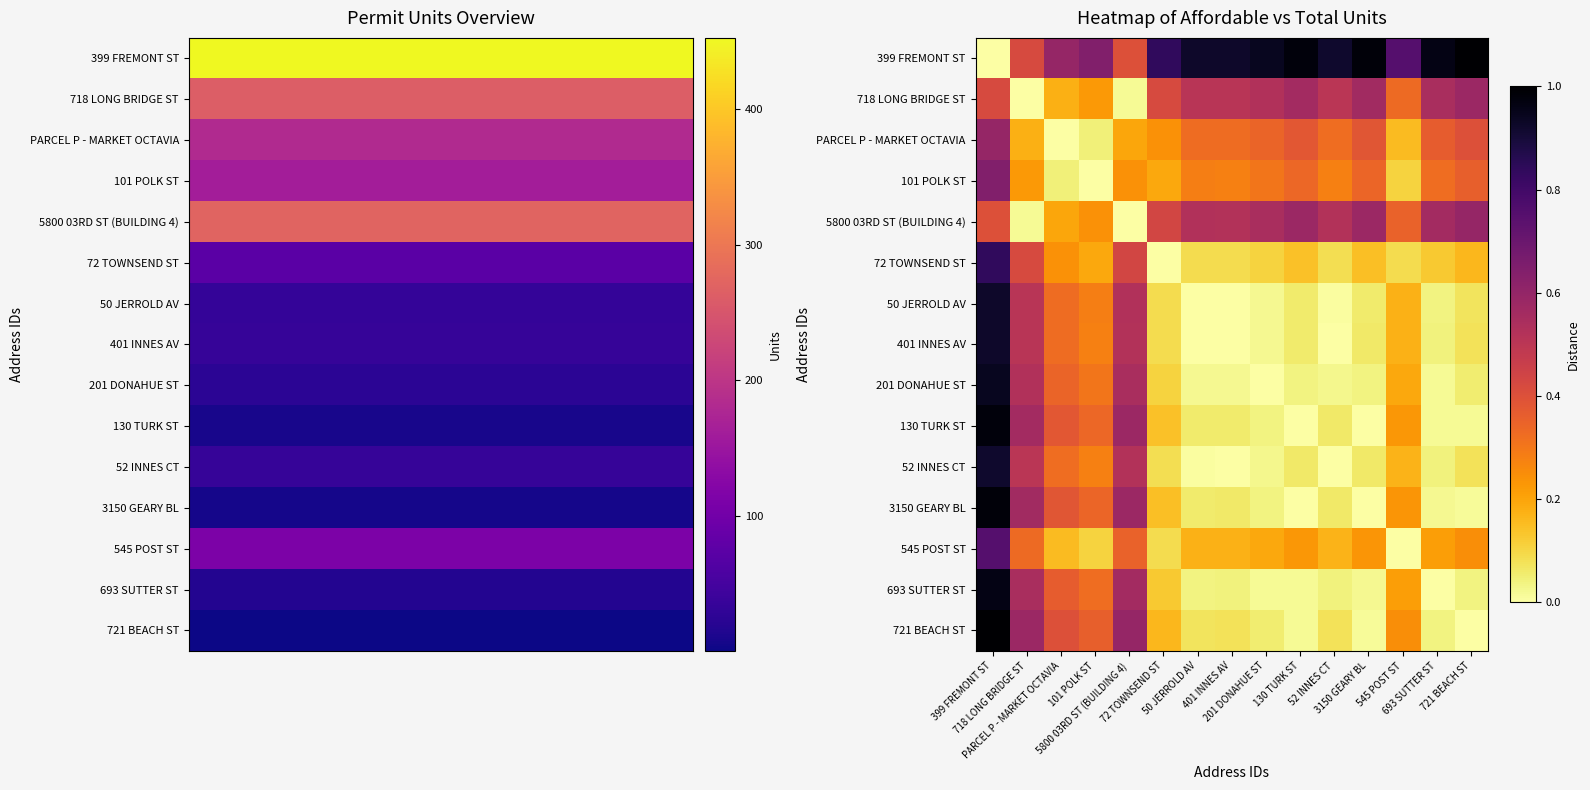

Count the number of categories in the chart.

15